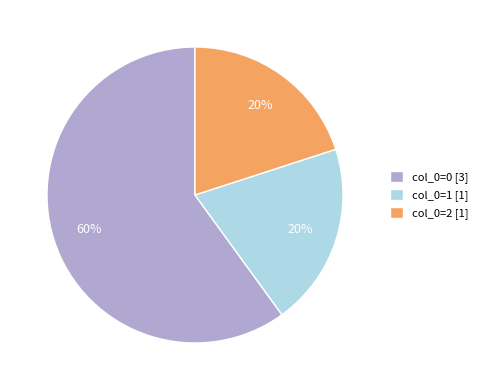

To the nearest percent, what portion does col_0=0 [3] represent?

60%